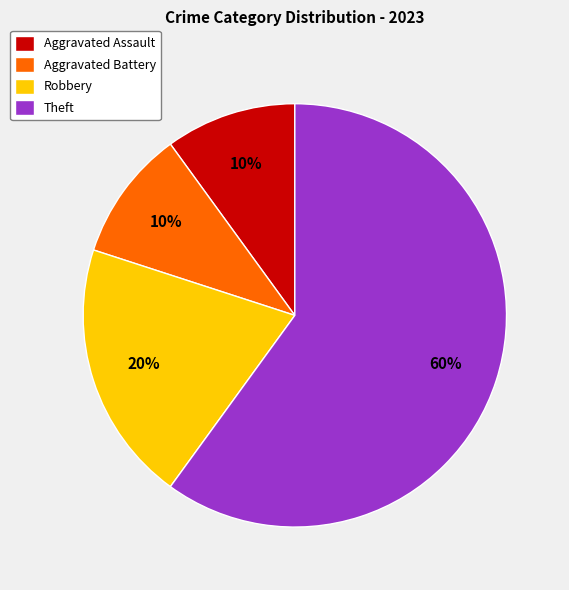

To the nearest percent, what is the difference between the Robbery and Aggravated Assault slice percentages?

10%